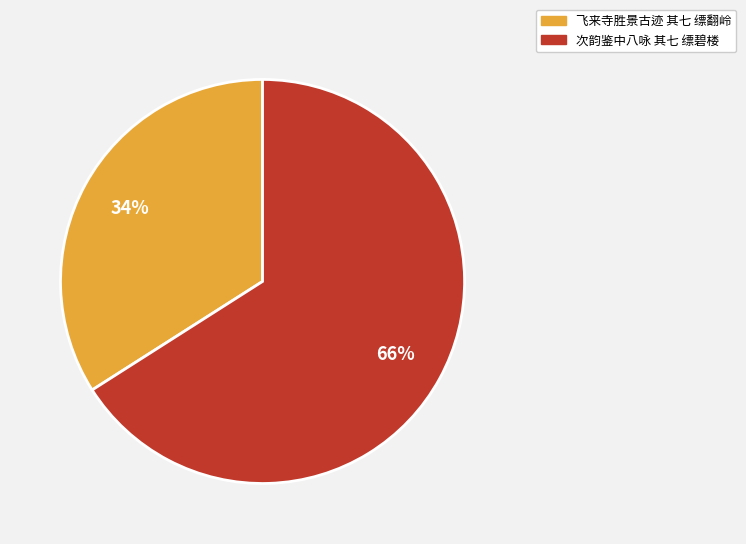

Which slice is the smallest?

飞来寺胜景古迹 其七 缥翻岭